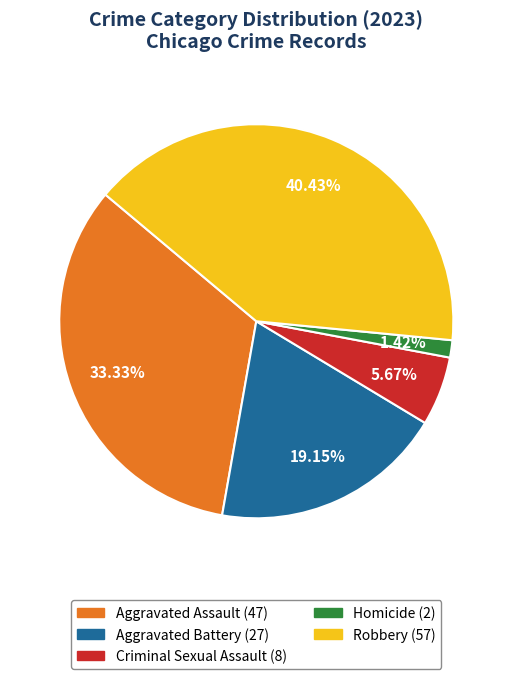

What is the largest slice in the pie chart?

Robbery